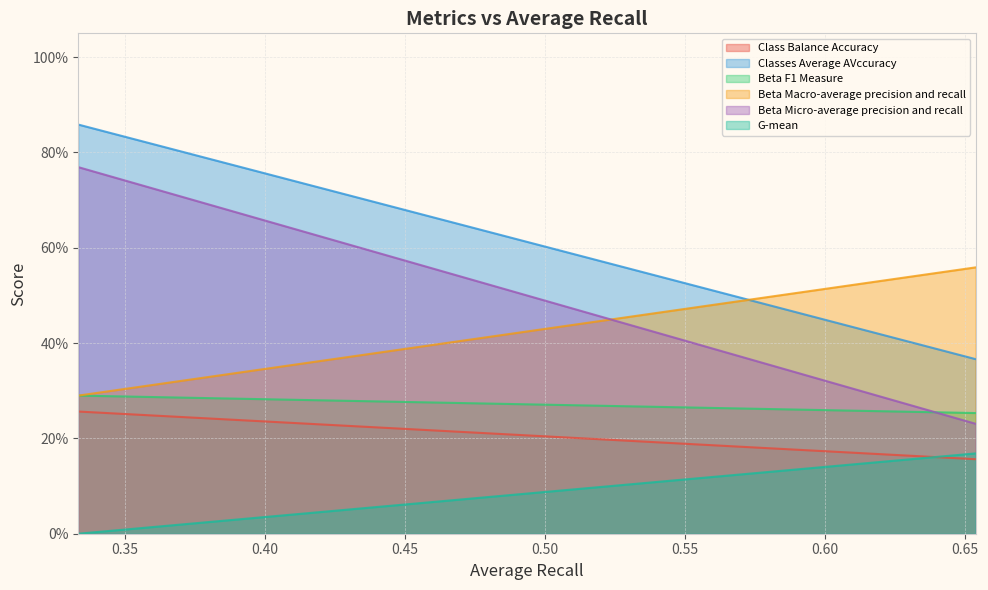

What is the difference between the maximum and minimum values in the Beta Macro-average precision and recall series?

0.3